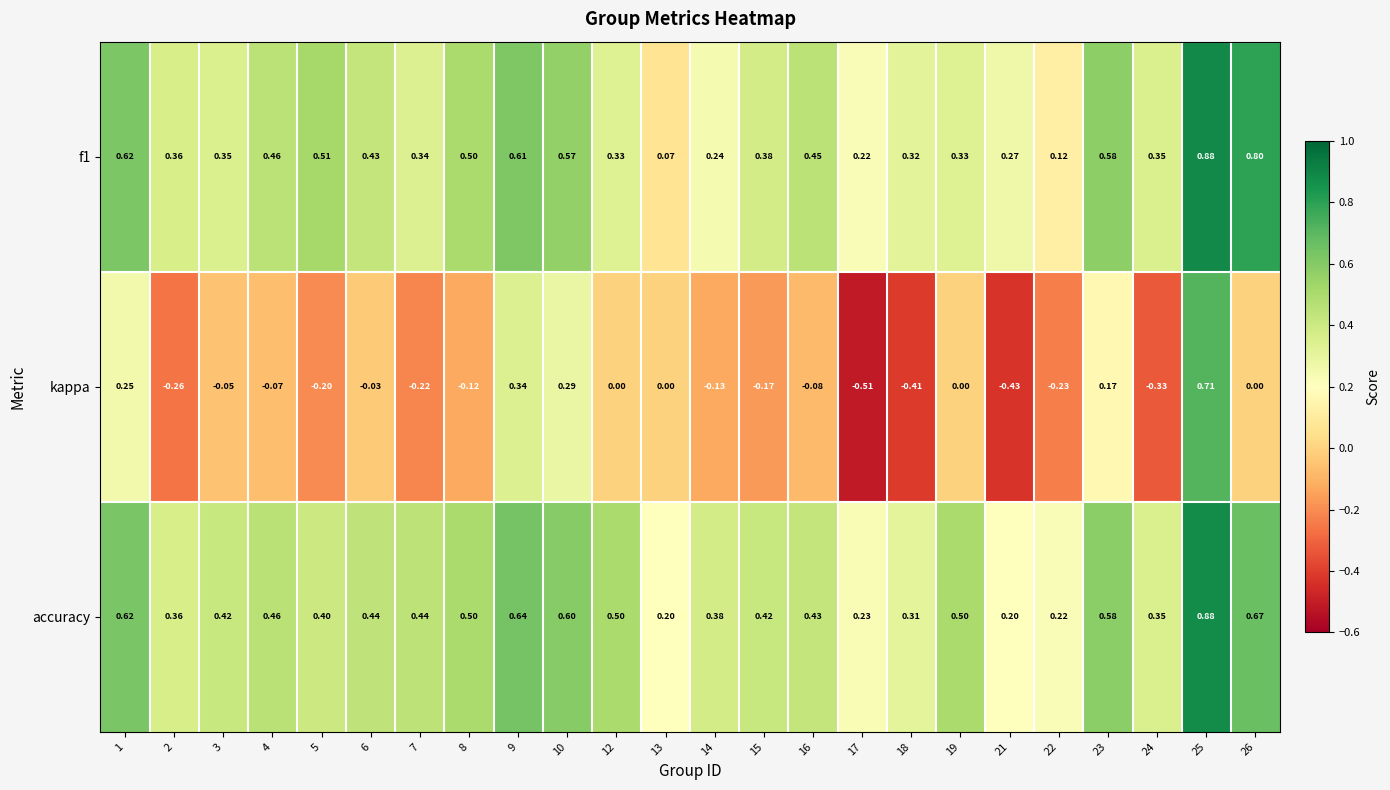

Which series has the widest spread of values?

kappa